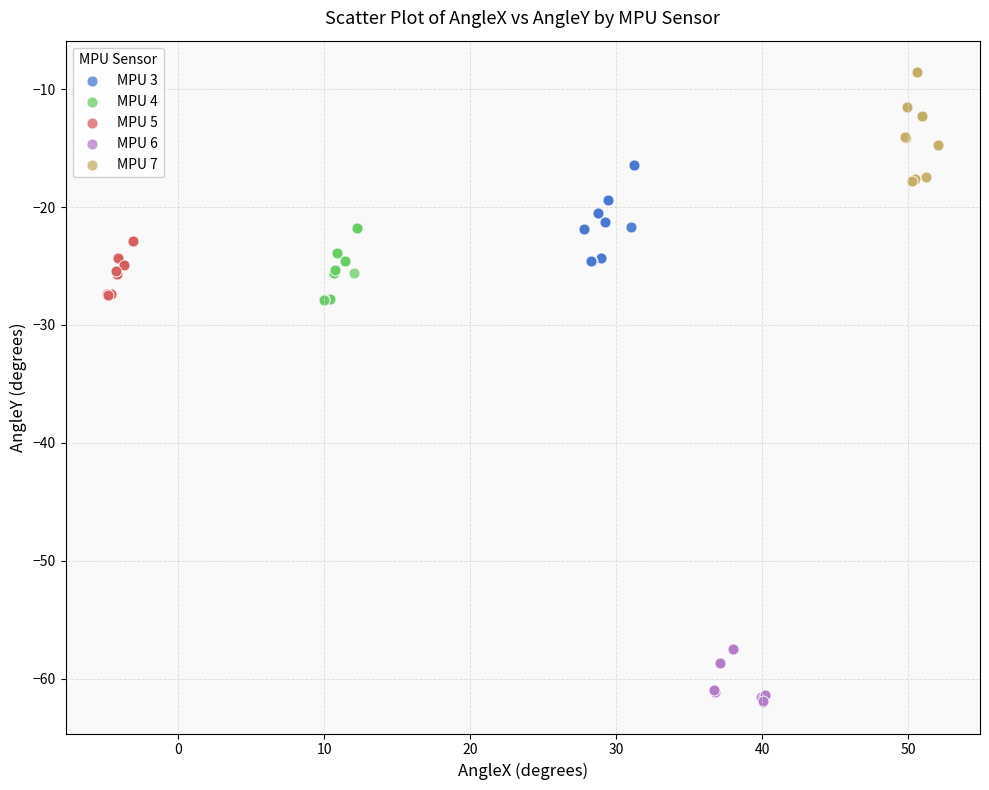

Which series reaches the maximum Y coordinate?

MPU 7